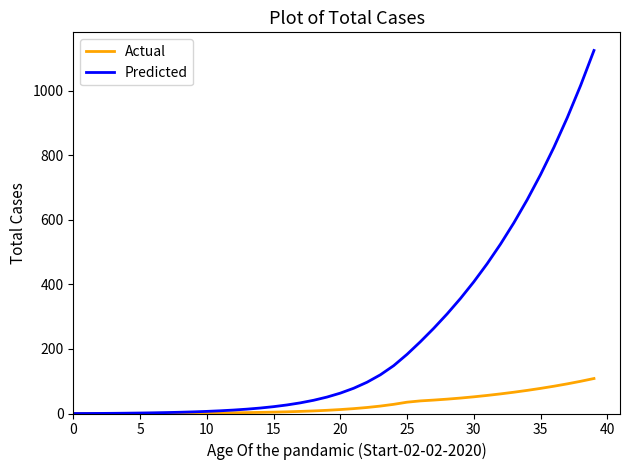

Rank the series by their maximum value, from highest to lowest.

Predicted, Actual